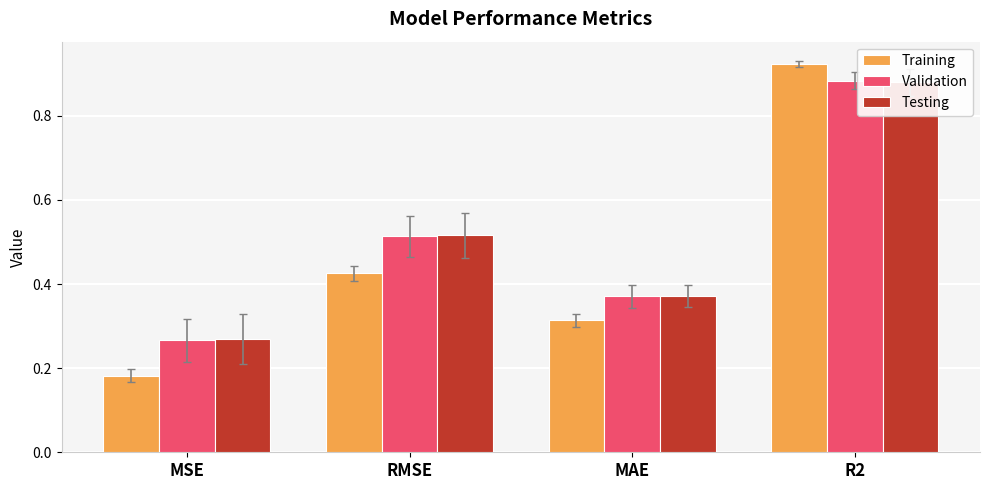

What is the sum of the Training values at RMSE and MSE?

0.6